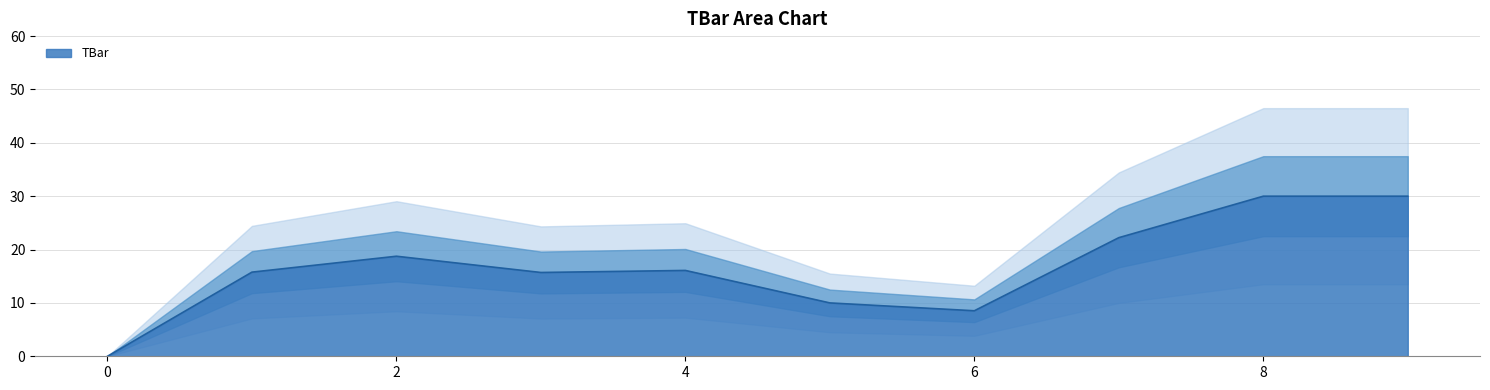

List the labels in order of value, largest first.

8, 9, 7, 2, 4, 1, 3, 5, 6, 0